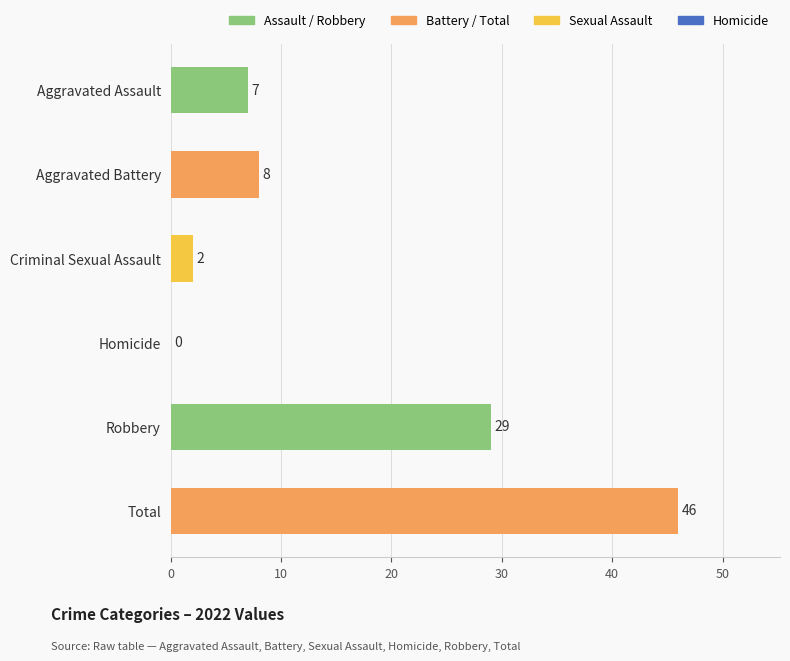

How many values are above zero?

5